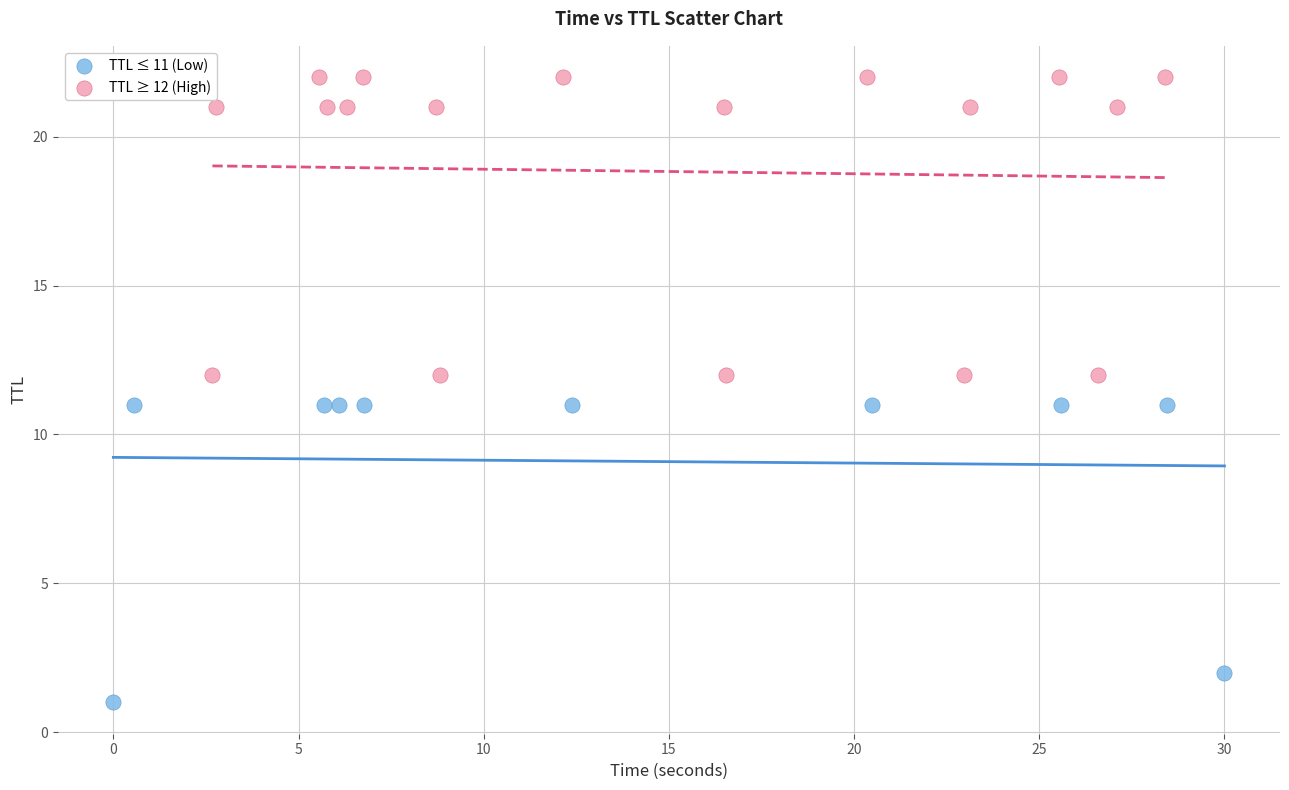

Which series reaches the minimum Y coordinate?

TTL ≤ 11 (Low)